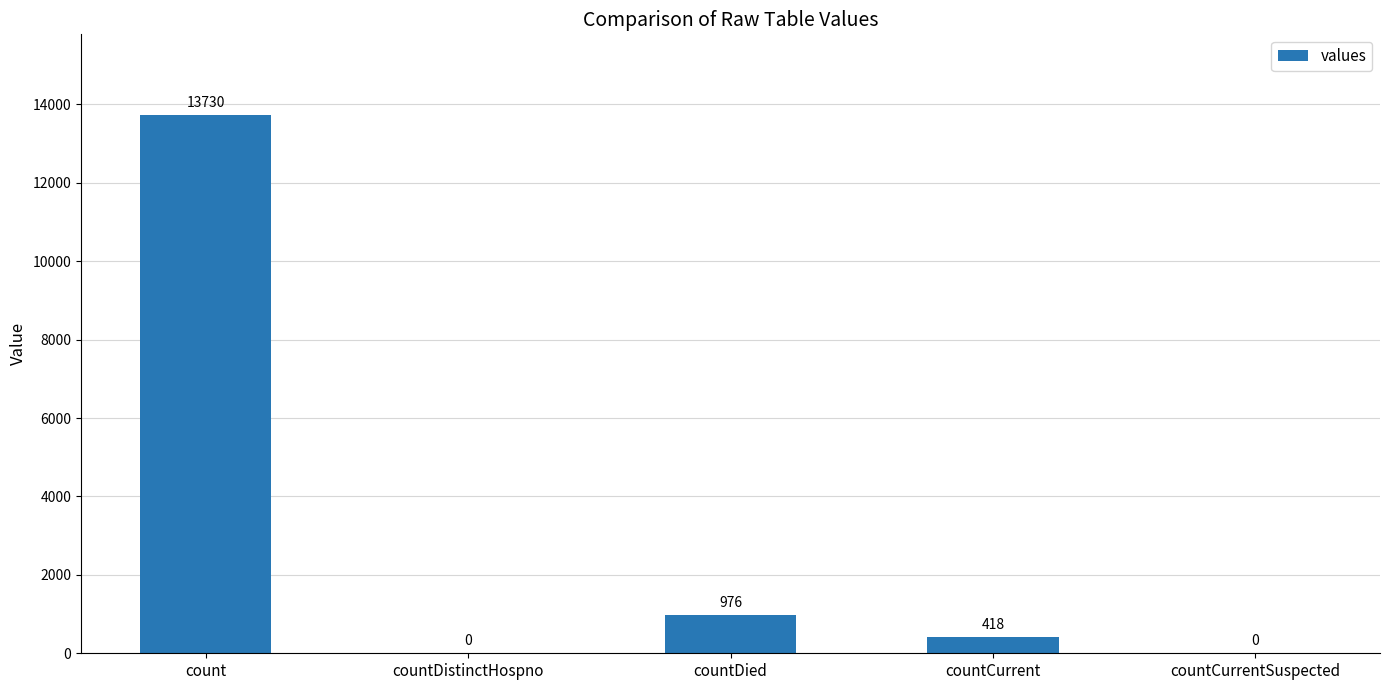

True or false: the data shows 0 at countDistinctHospno.

True